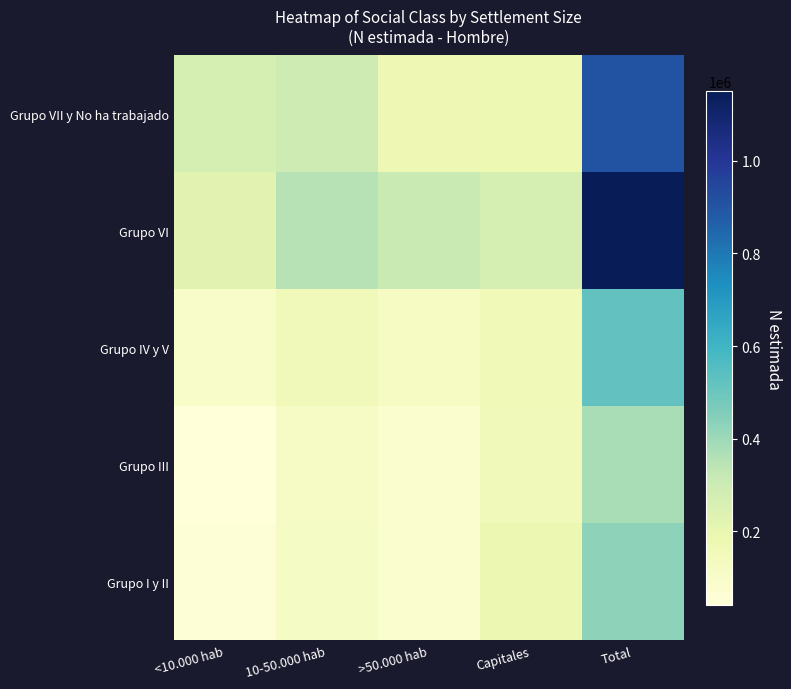

Reading right to left, extract all data points from this chart.

Grupo VII y No ha trabajado: Total=907851	Capitales=177255	>50.000 hab=169546	10-50.000 hab=293842	<10.000 hab=267208
Grupo VI: Total=1149638	Capitales=269563	>50.000 hab=307695	10-50.000 hab=352861	<10.000 hab=219520
Grupo IV y V: Total=521914	Capitales=154804	>50.000 hab=119561	10-50.000 hab=153245	<10.000 hab=94304
Grupo III: Total=377227	Capitales=149812	>50.000 hab=76863	10-50.000 hab=108571	<10.000 hab=41982
Grupo I y II: Total=429092	Capitales=184088	>50.000 hab=80777	10-50.000 hab=112441	<10.000 hab=51786